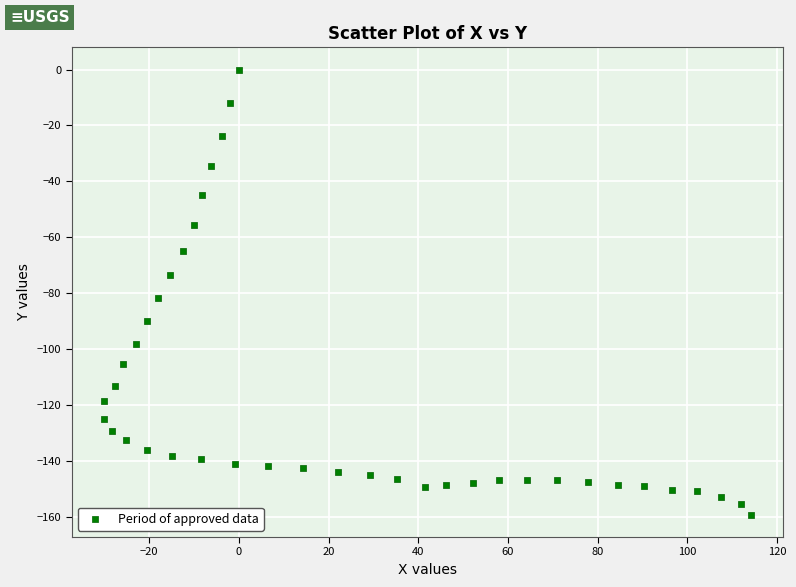

What Y value in the scatter plot is closest to -79?

-81.8